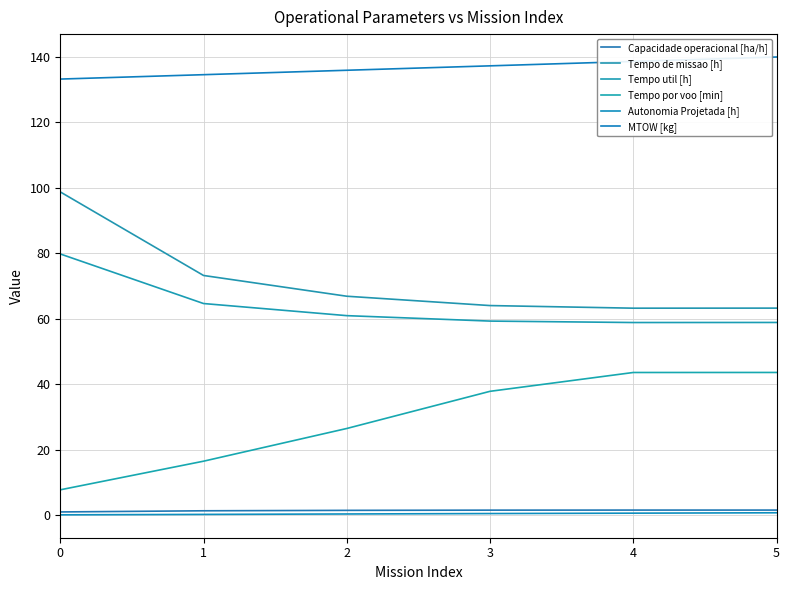

Does the chart display data point markers on the line(s)?

No